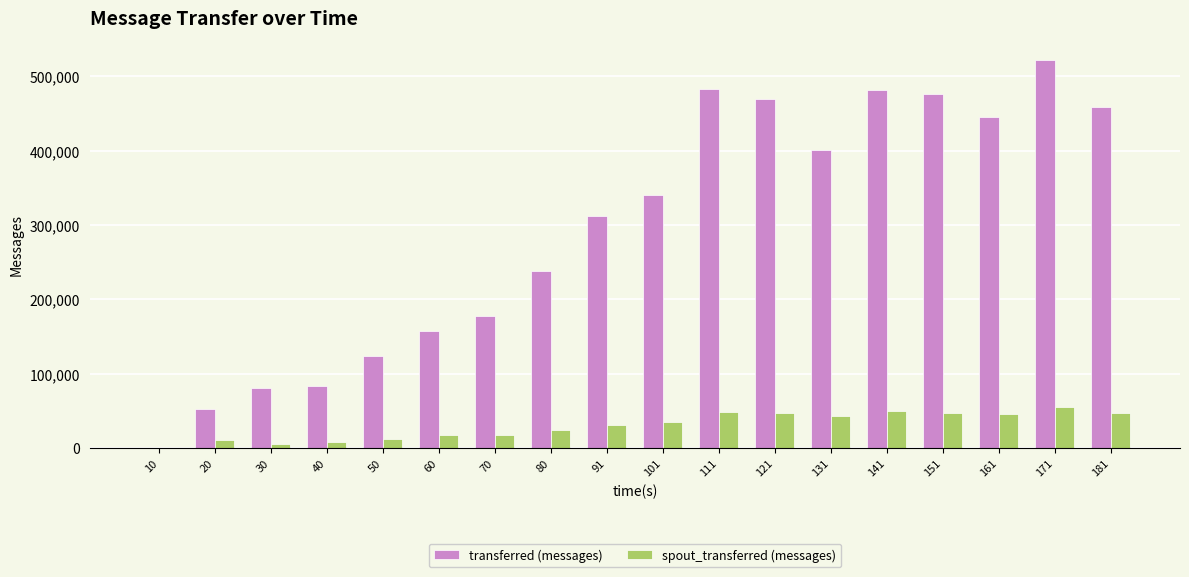

What is the maximum value shown in the chart?

521720